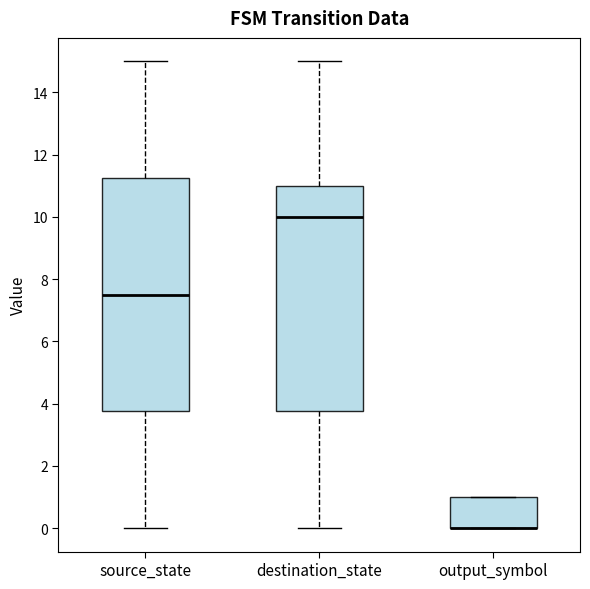

Comparing the boxes themselves (not the whiskers), which one is the tallest?

source_state